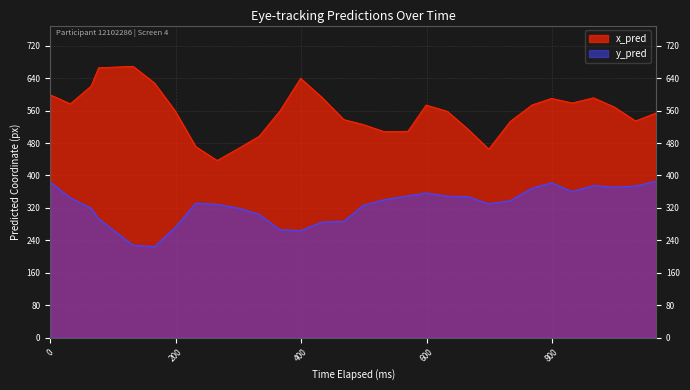

True or false: y_pred has more than 0 points higher than both neighbors.

True